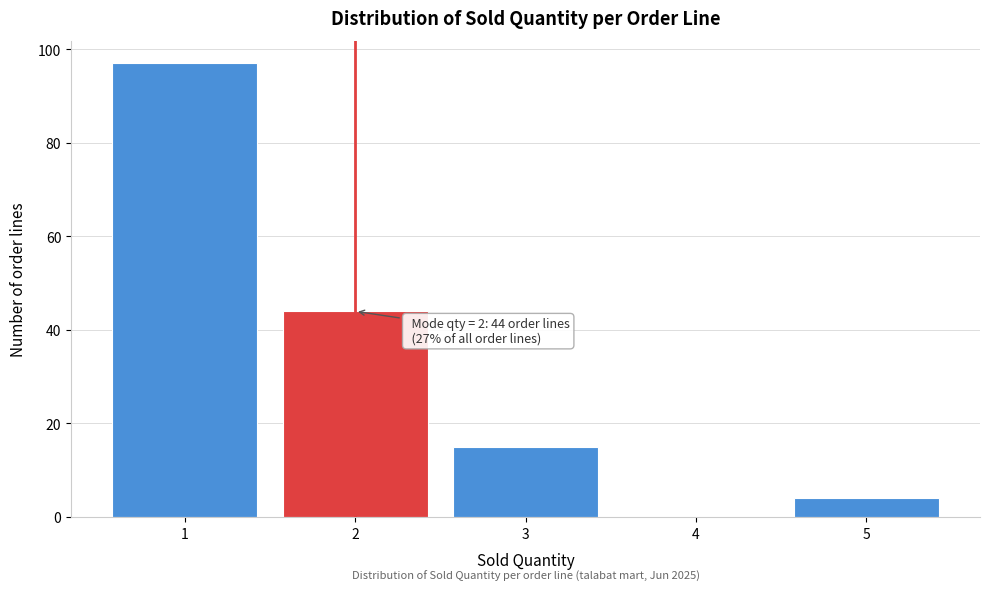

Reading right to left, what are all the values shown in this chart?

5=4	4=0	3=15	2=44	1=97